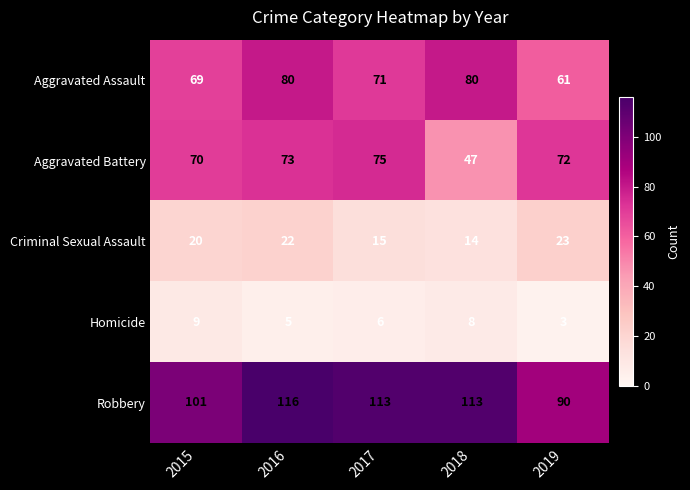

At which category is the sum across all series the highest?

2016